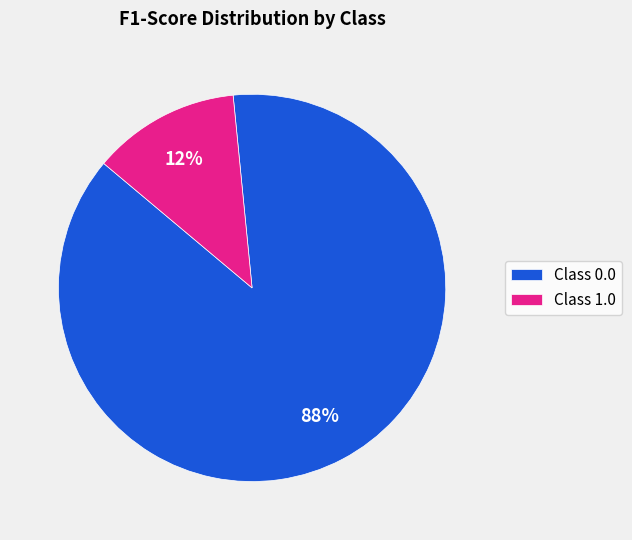

Do Class 0.0 and Class 1.0 together represent more than half of the pie?

Yes